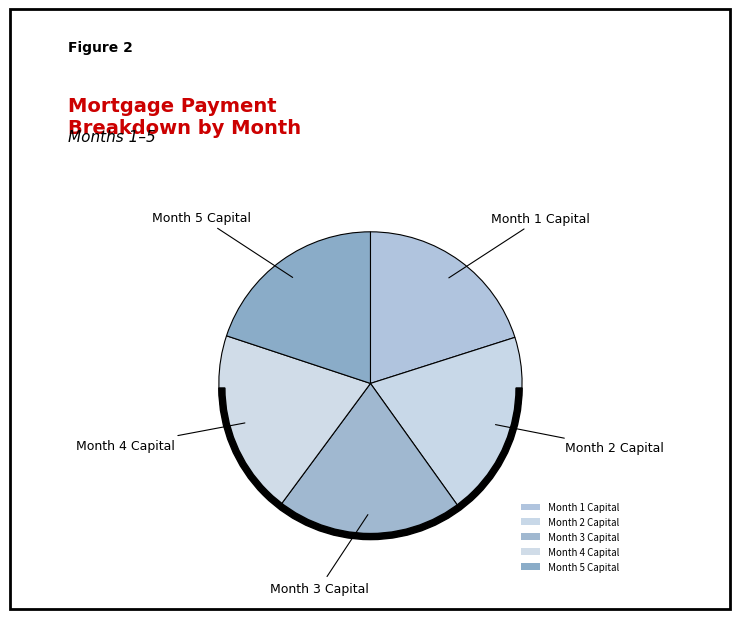

Which has a higher value, Month 4 Capital or Month 1 Capital?

Month 1 Capital